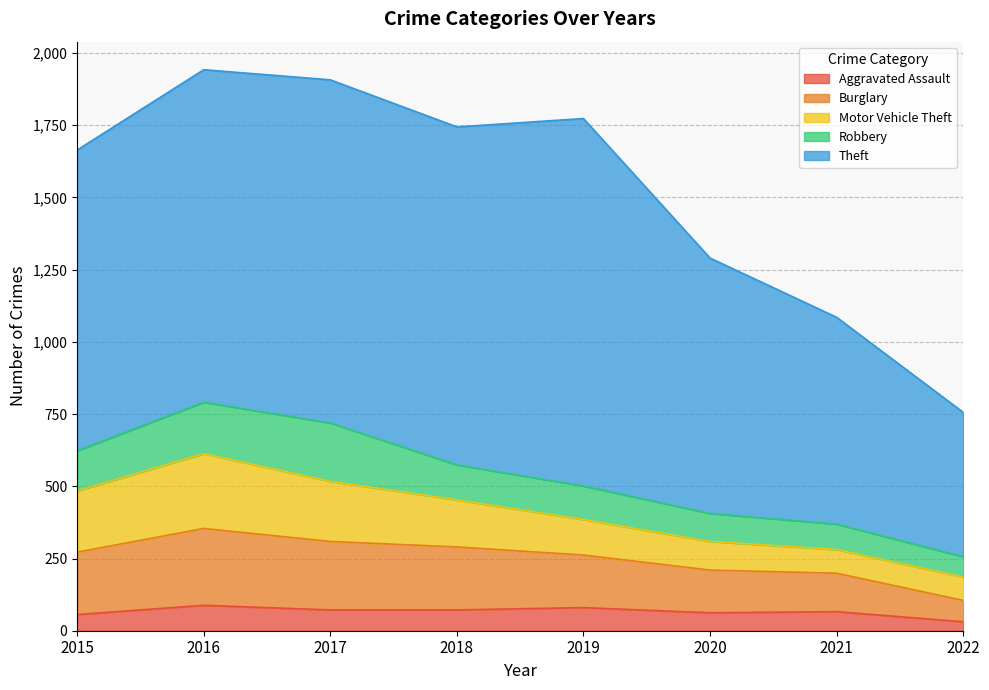

Does the chart have visible grid lines?

Yes